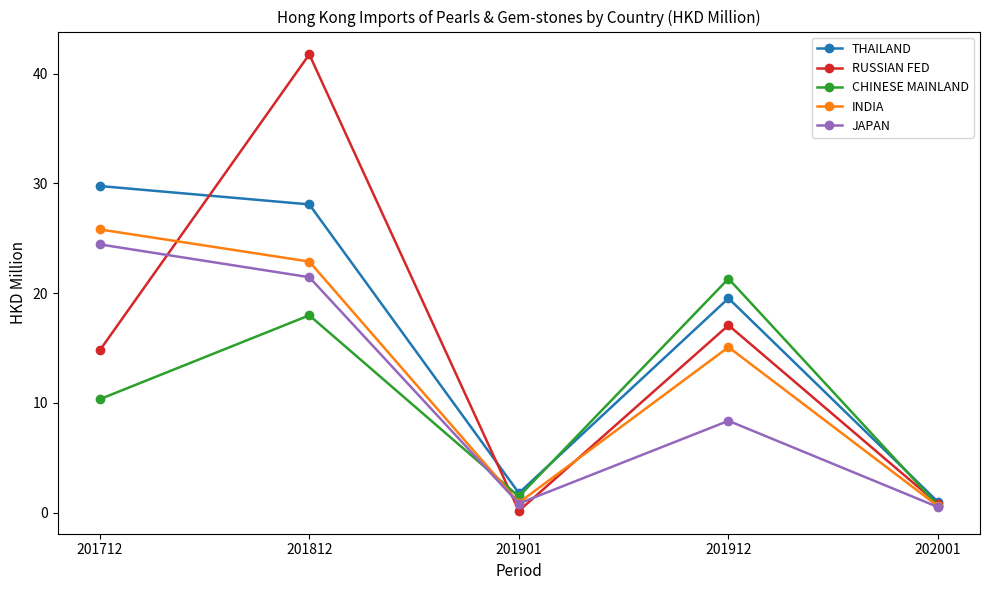

How many interior local peaks does the JAPAN series have?

1